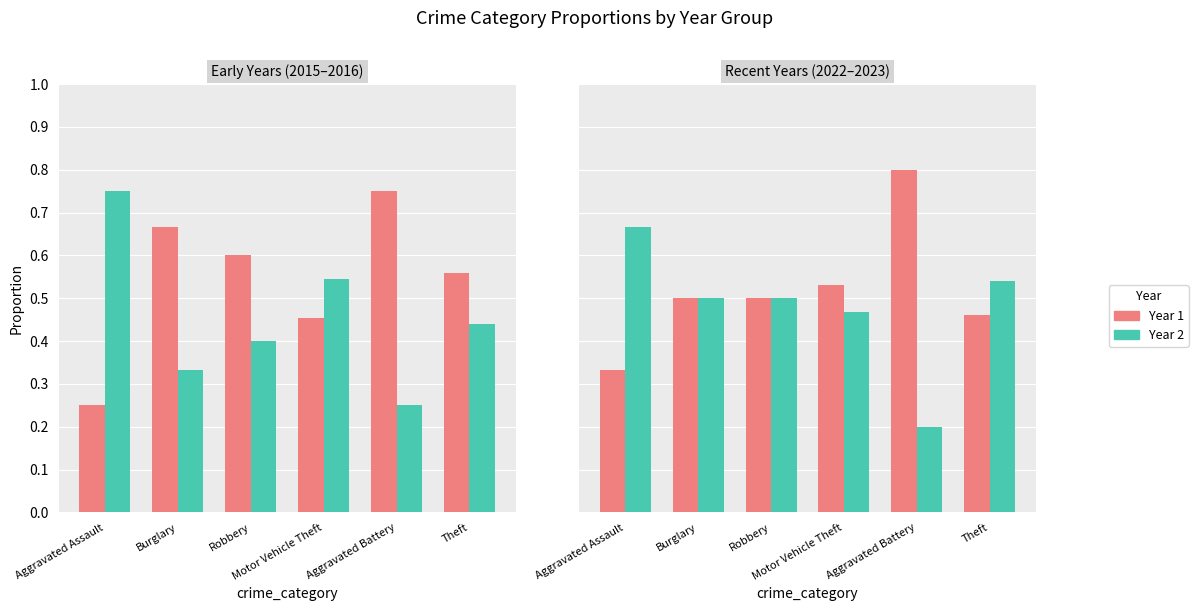

What is the difference between the Year 2 values at Motor Vehicle Theft and Theft?

0.1